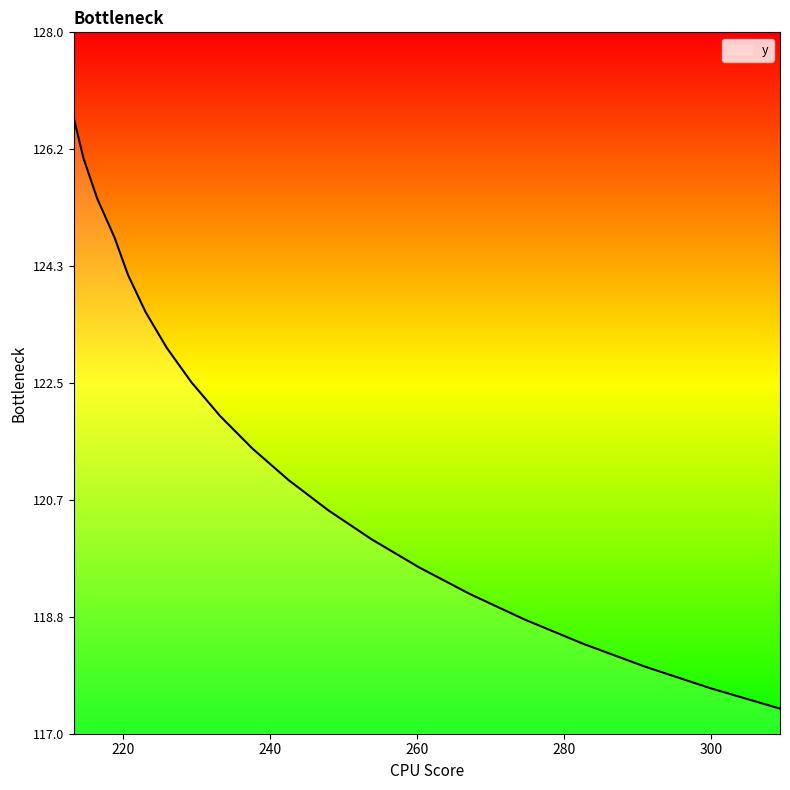

What is the smallest value displayed?

117.4